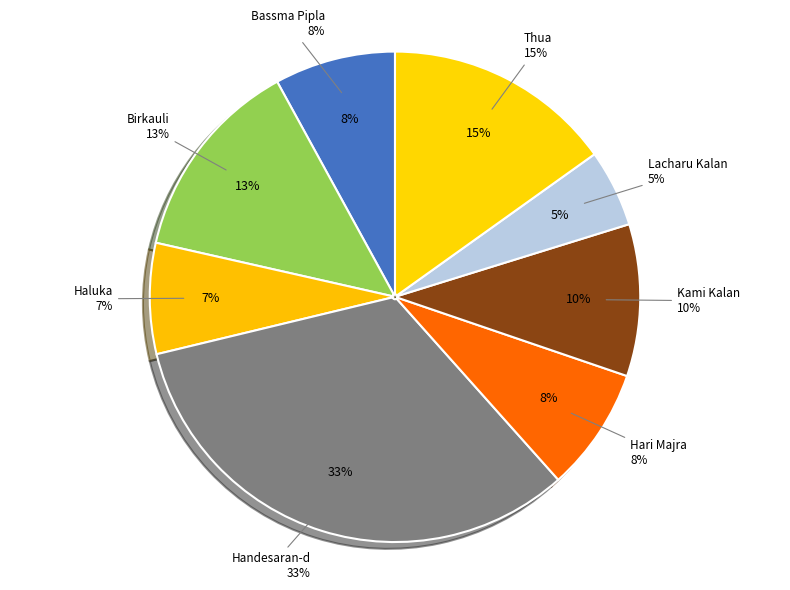

Does Bassma Pipla represent more than half of the total?

No